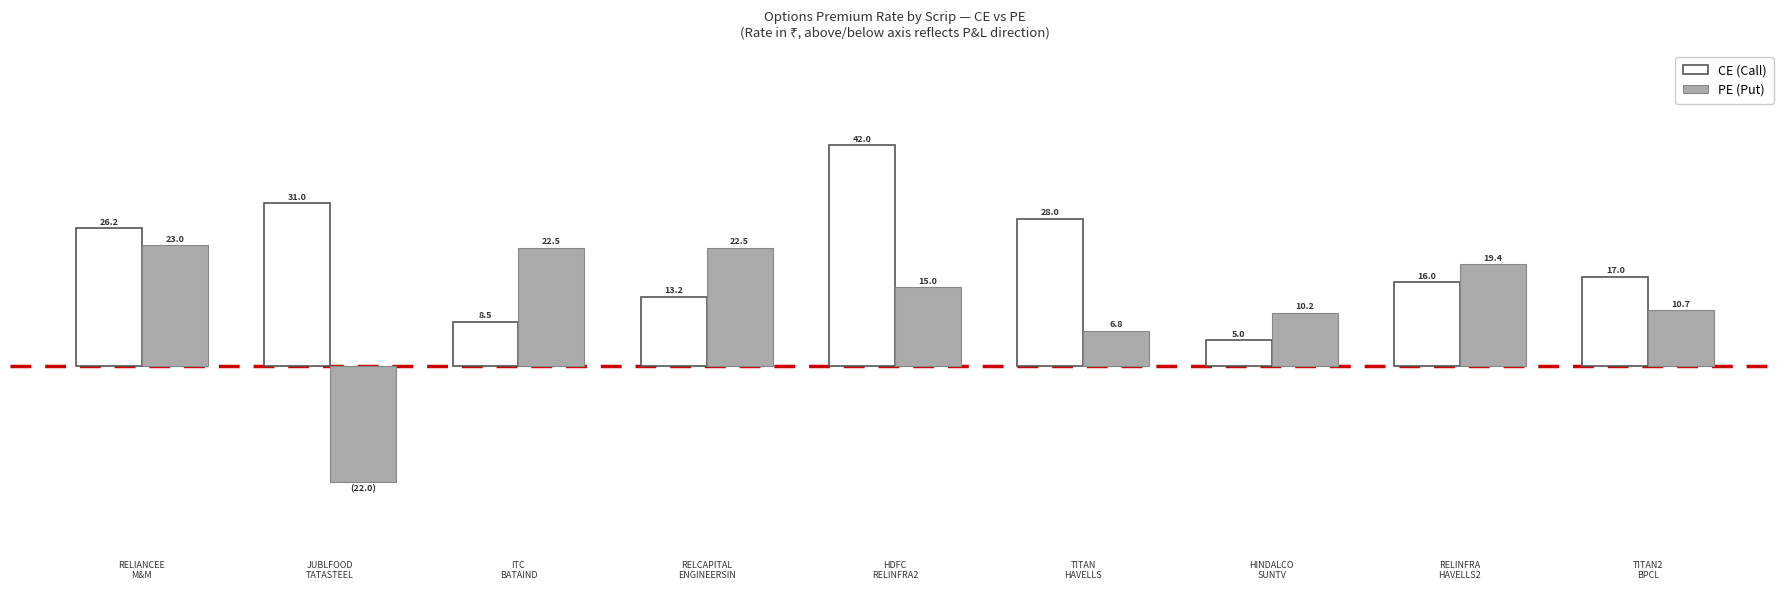

Are the bars horizontal?

No